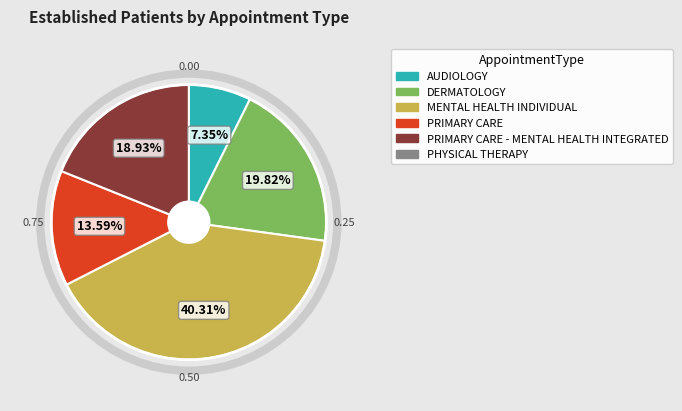

Does any single category account for the majority?

No